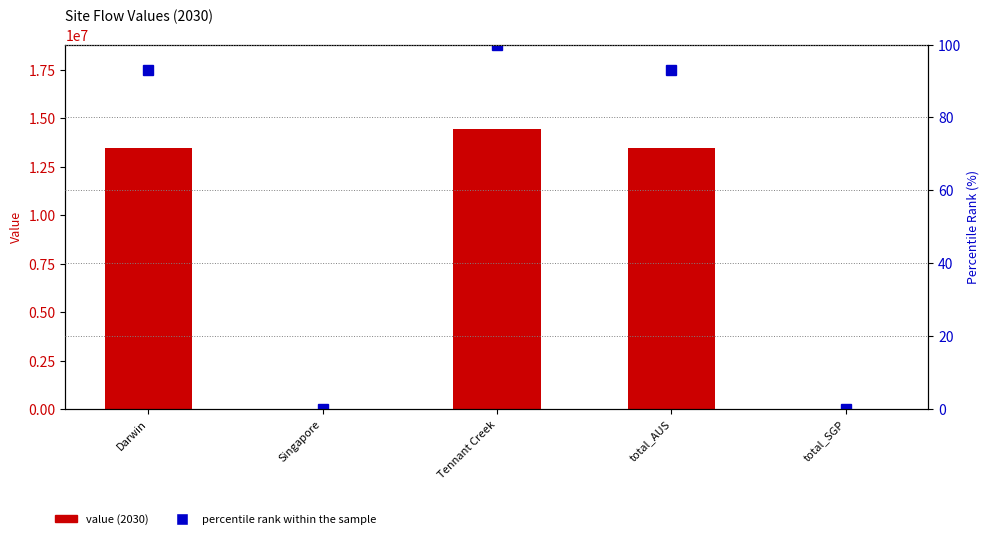

The percentile rank within the sample series shows 126.2 at Darwin. True or false?

False